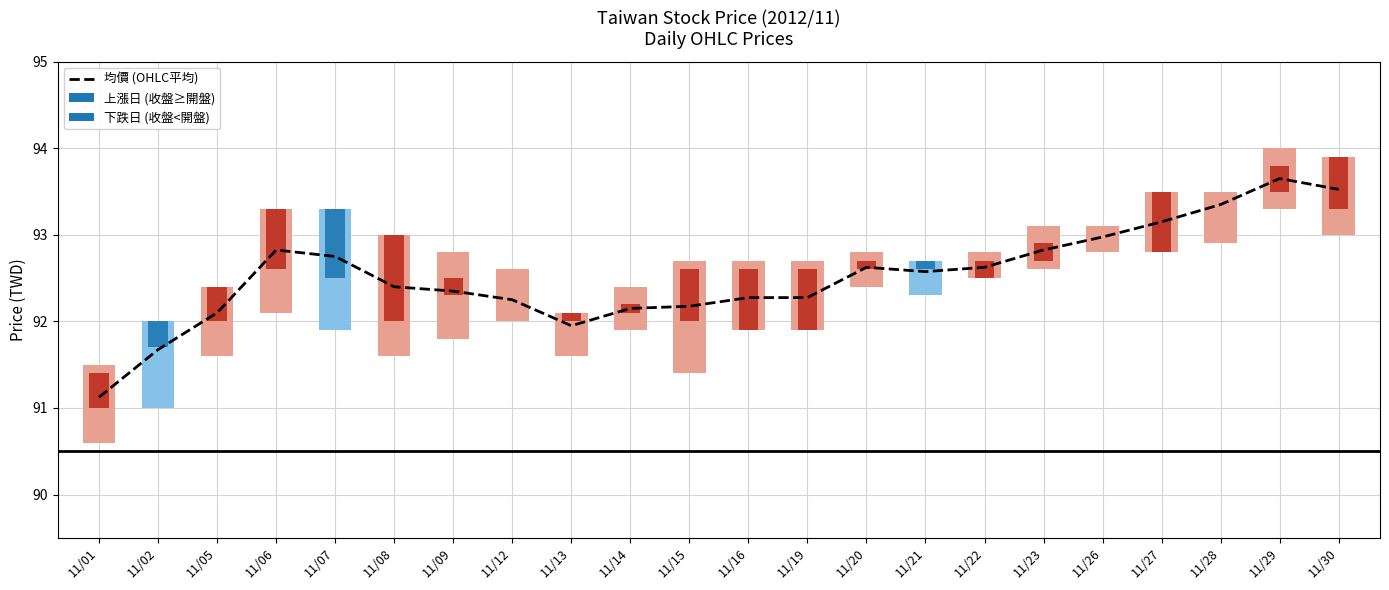

What is the sum of all values?

2035.6